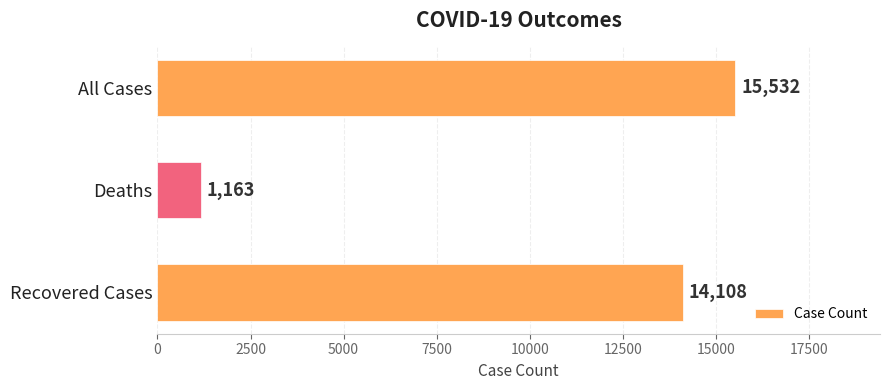

How many bars are there in total?

3